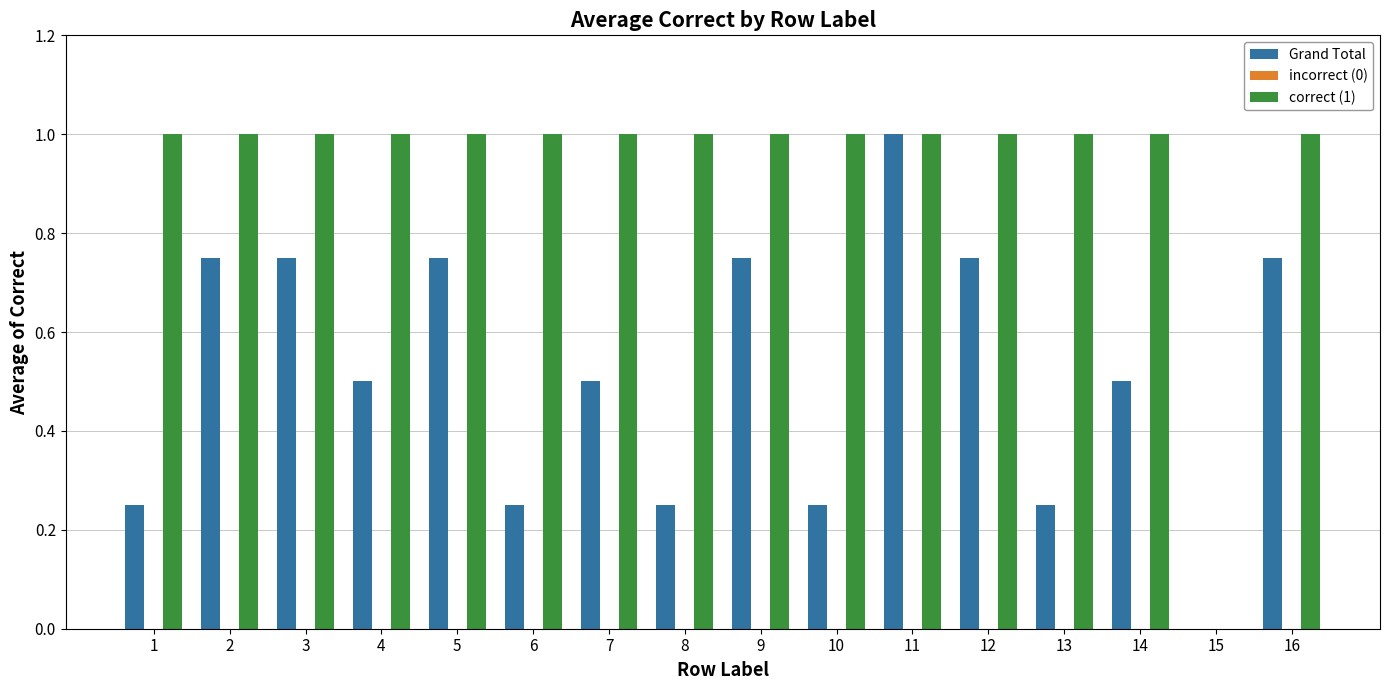

True or false: correct (1) has a value of 1.0 at 6.

True